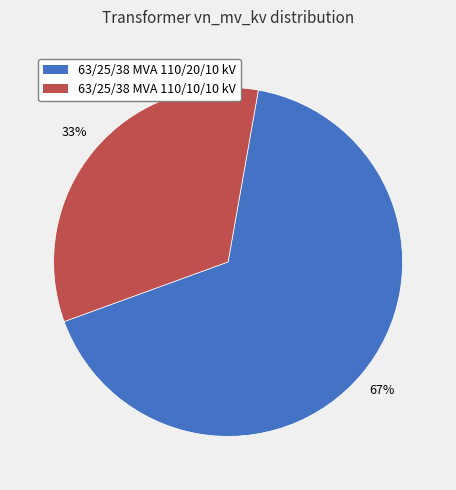

True or false: 63/25/38 MVA 110/20/10 kV accounts for 67% of the total.

True